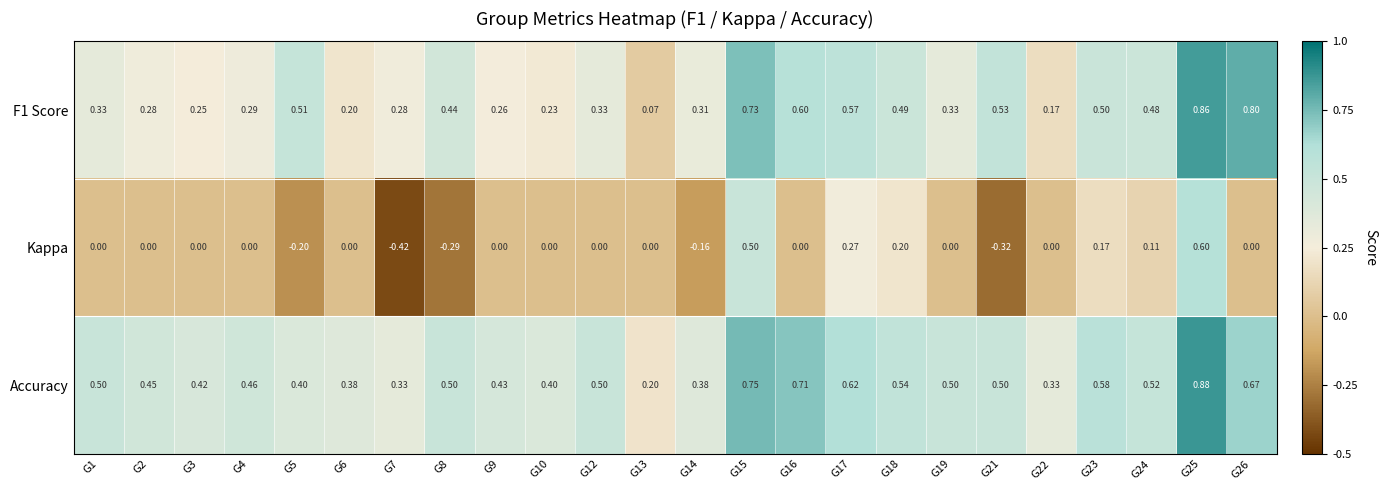

At which category is the sum across all series the highest?

G25